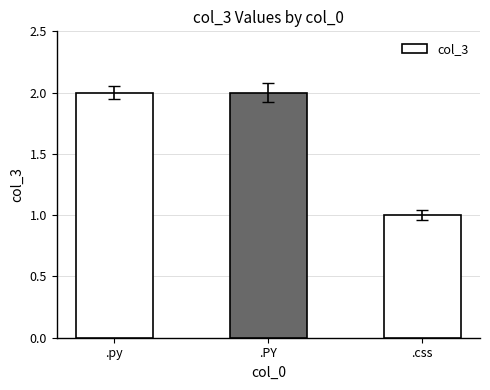

What is the label of the 3rd bar from the left?

.css